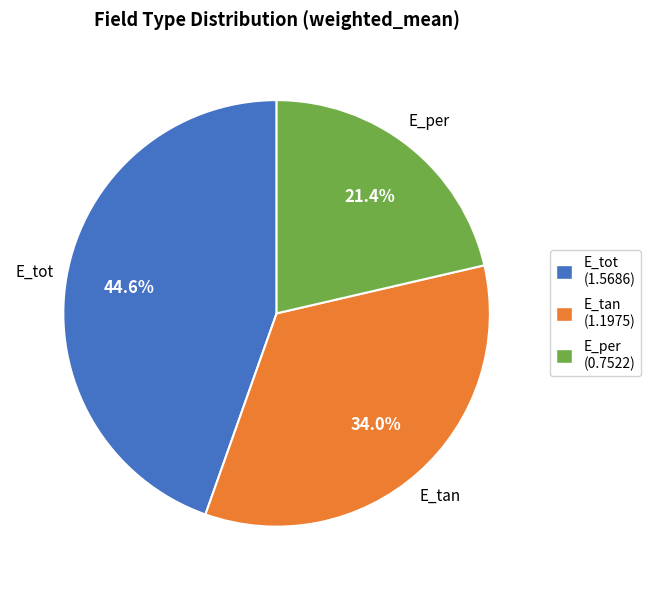

To the nearest percent, what portion does E_per represent?

21%